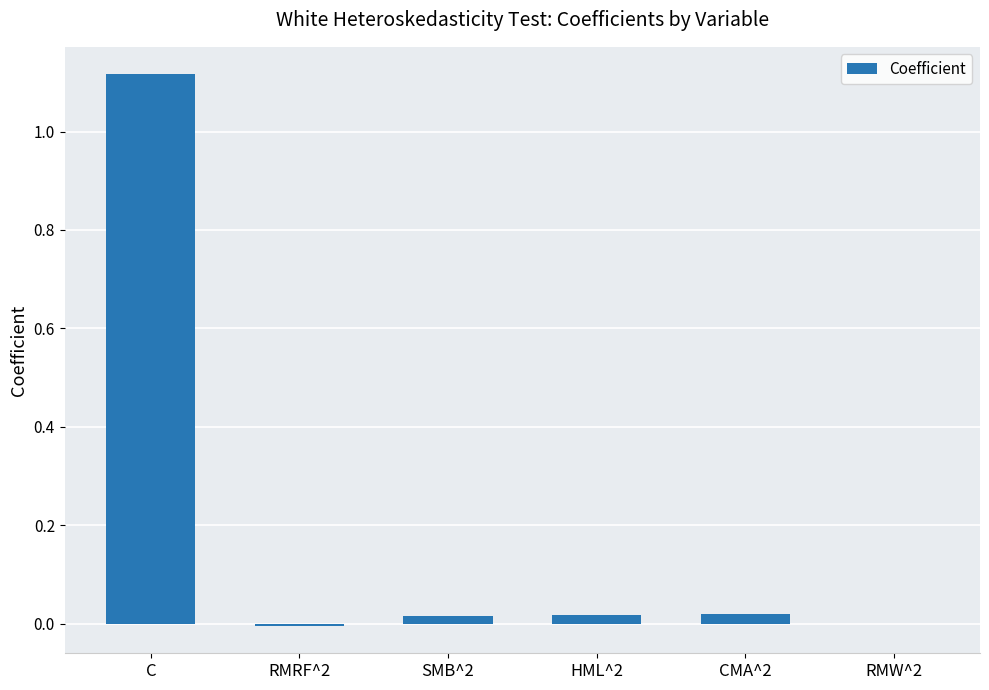

What is the average value?

0.2